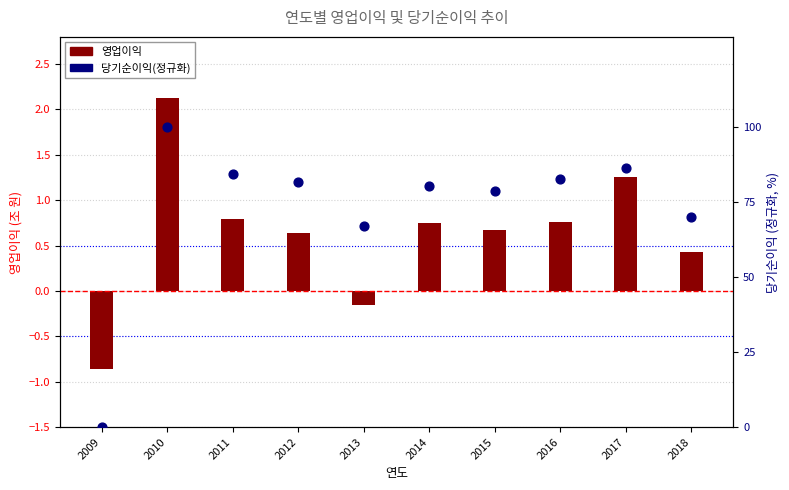

Which series contains the lowest Y value?

영업이익